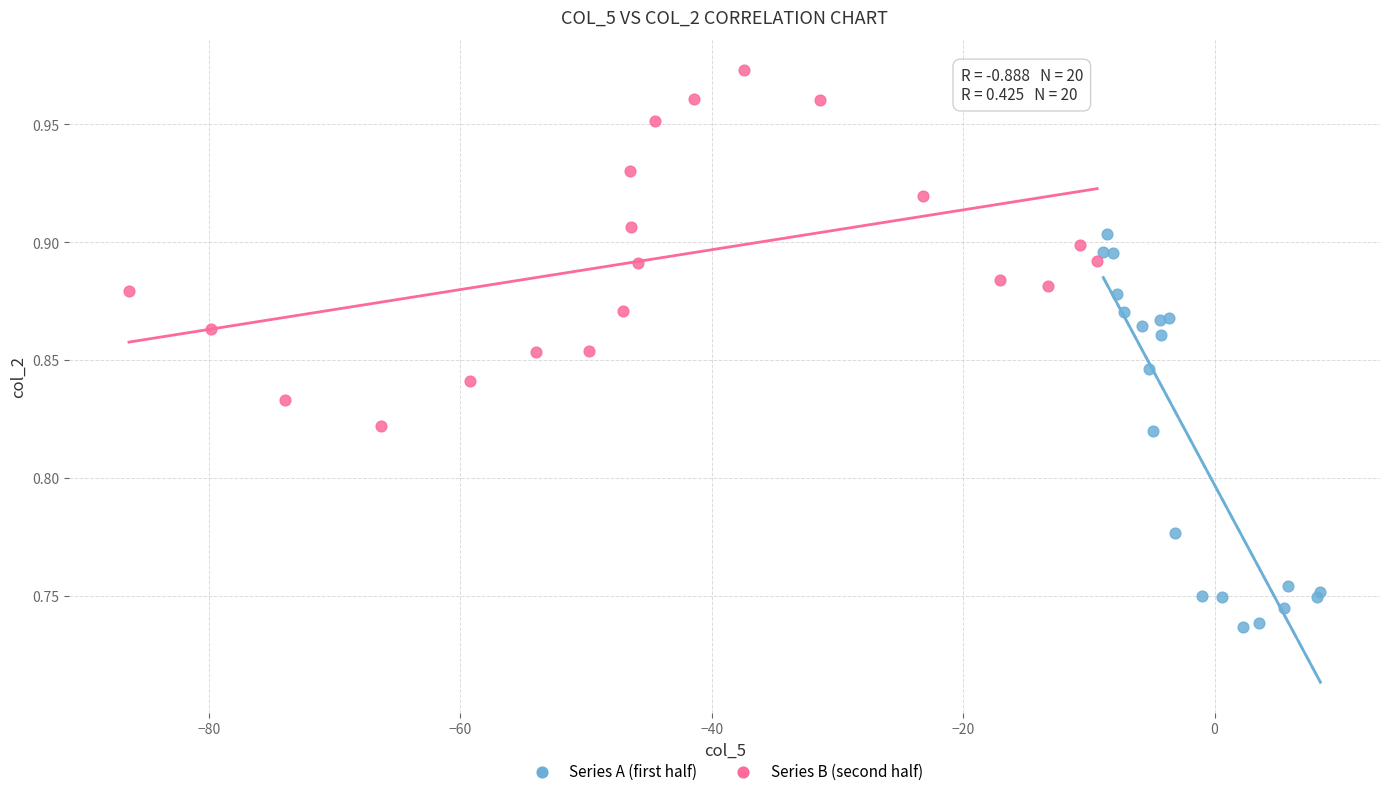

Which series reaches the maximum Y coordinate?

Series B (second half)